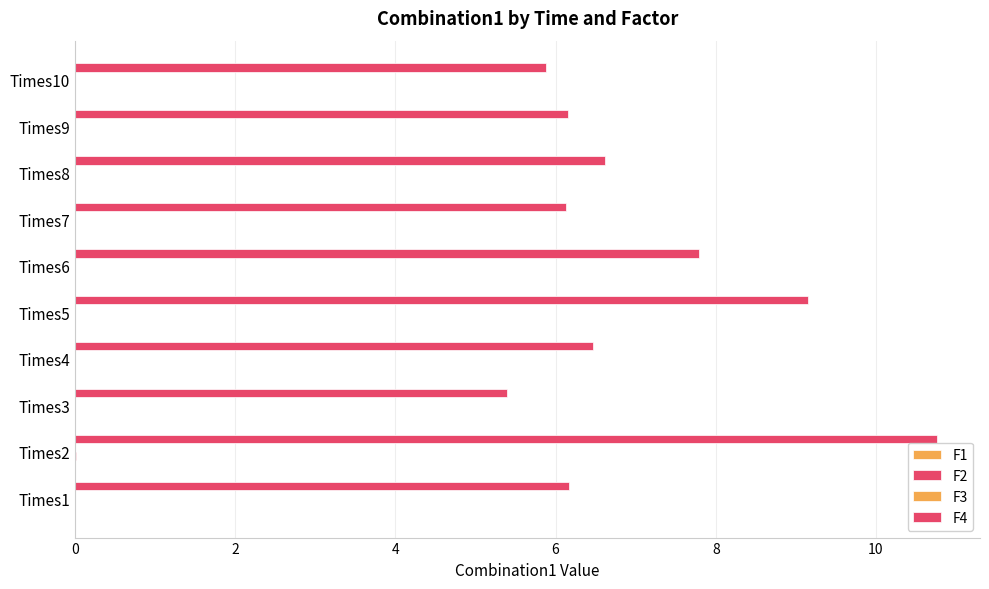

What is the sum of all F4 values?

70.5